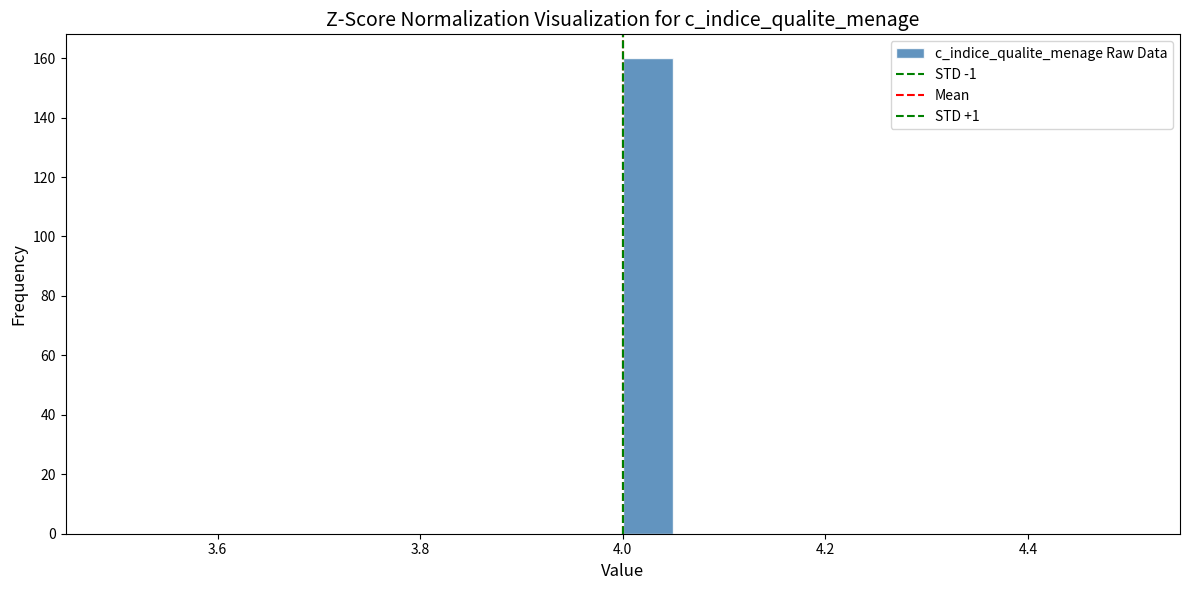

Read against the x-axis, roughly where is the centre of the tallest bar?

4.02